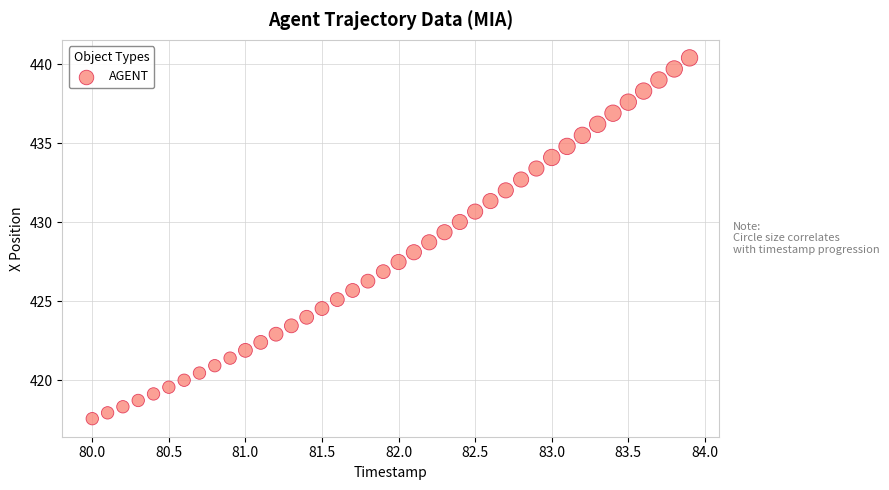

What is the range of Y values (max minus min)?

22.8